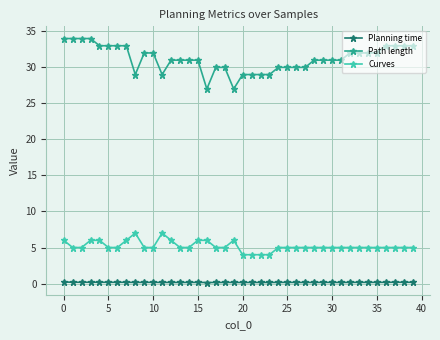

What is the difference between the second highest and second lowest values in the Path length series?

7.0